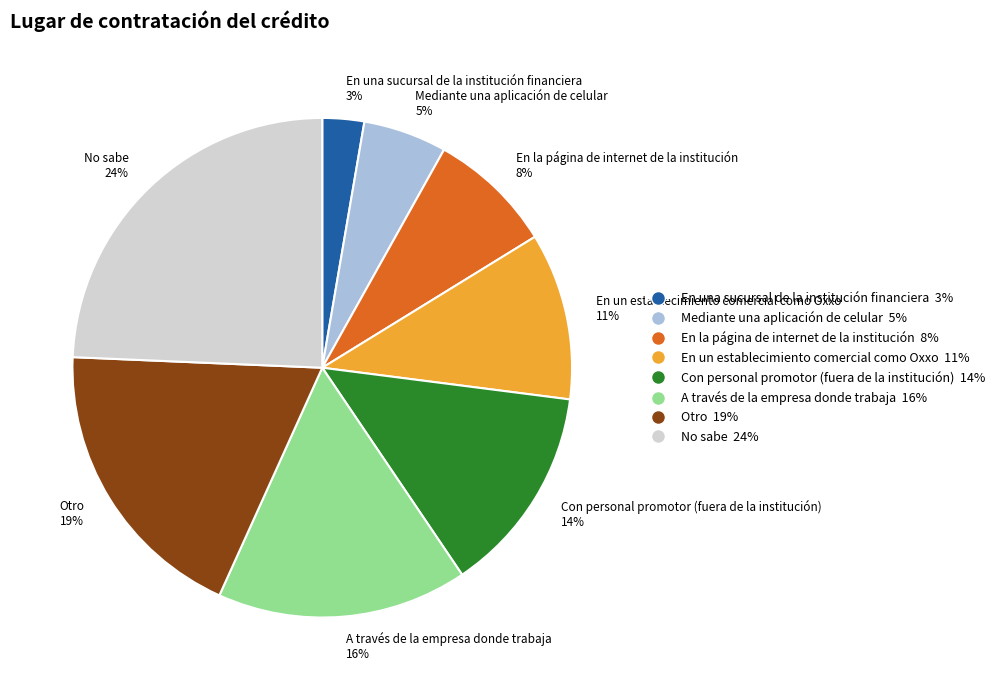

Is there any slice that represents more than half of the pie?

No